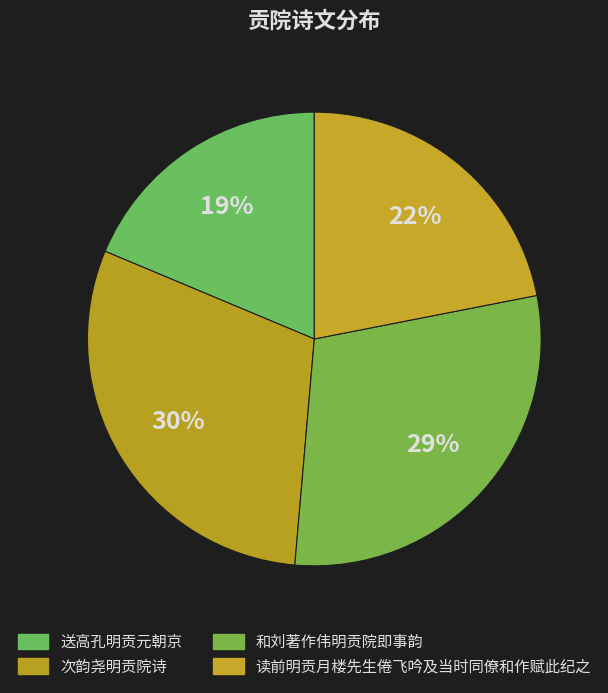

How many slices are in this pie chart?

4